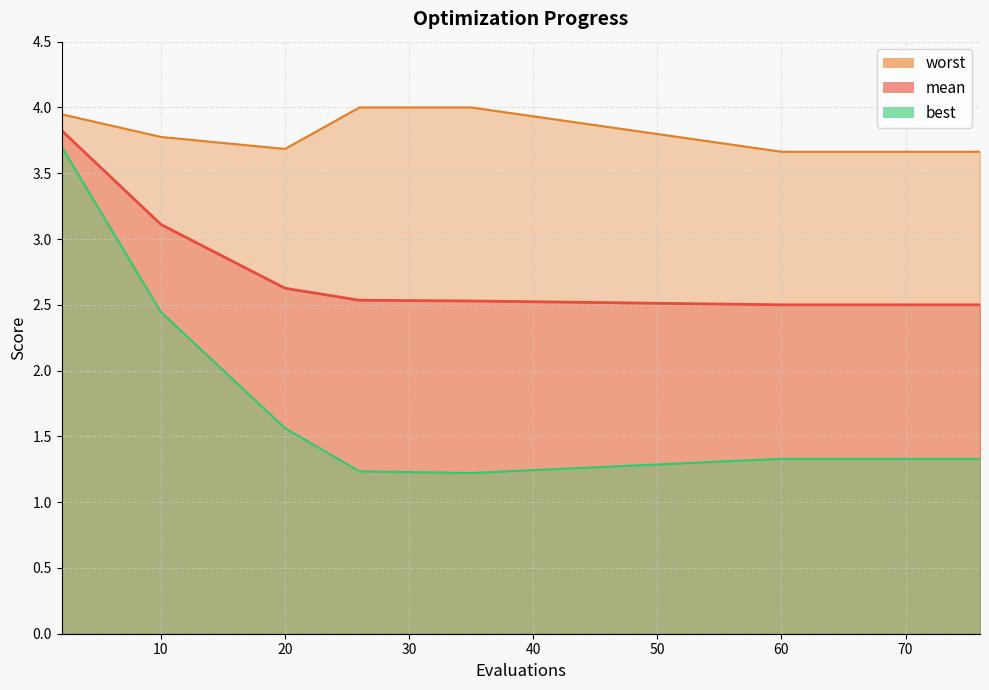

What are all the series names shown in the legend?

mean, best, worst